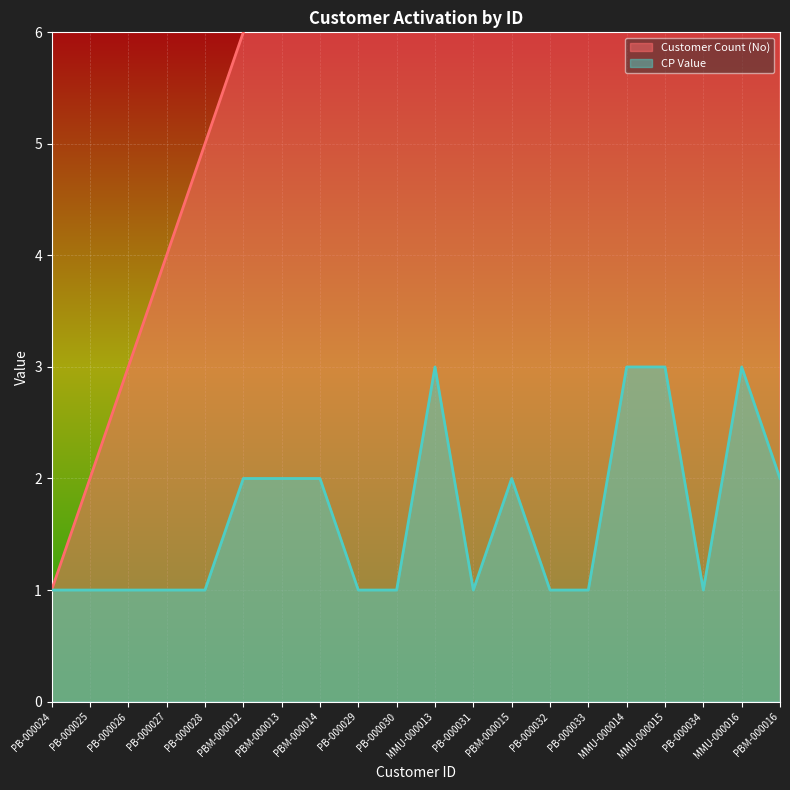

How many data points in Customer Count (No) are less than 11?

10